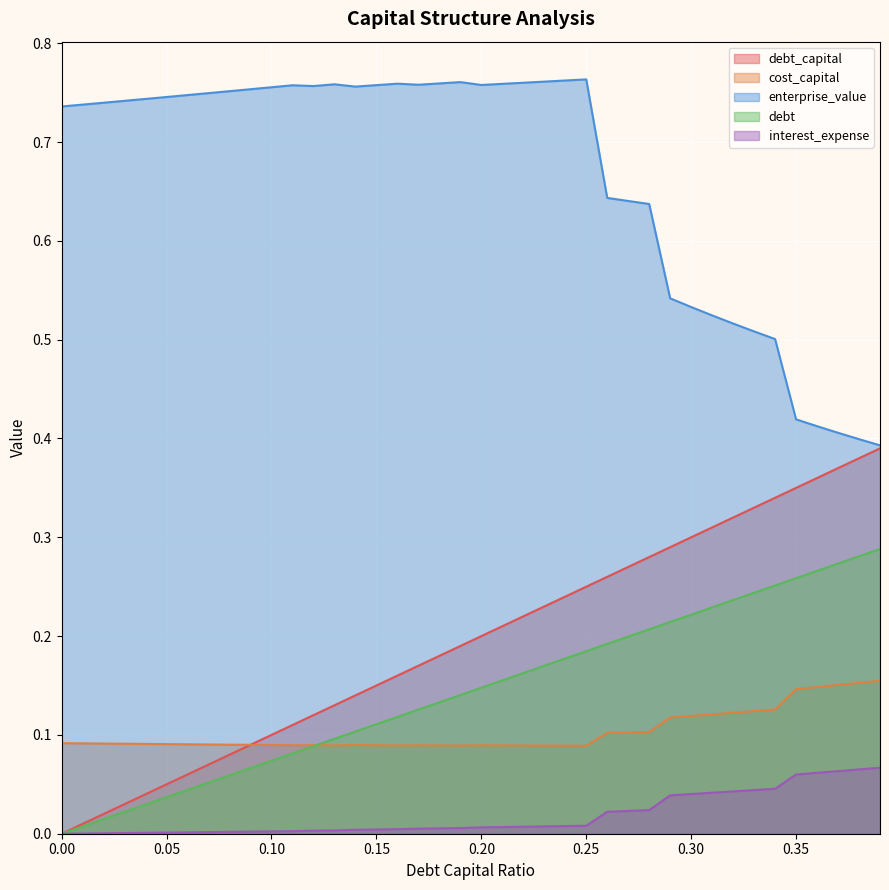

True or false: debt_capital and enterprise_value intersect in this chart.

False